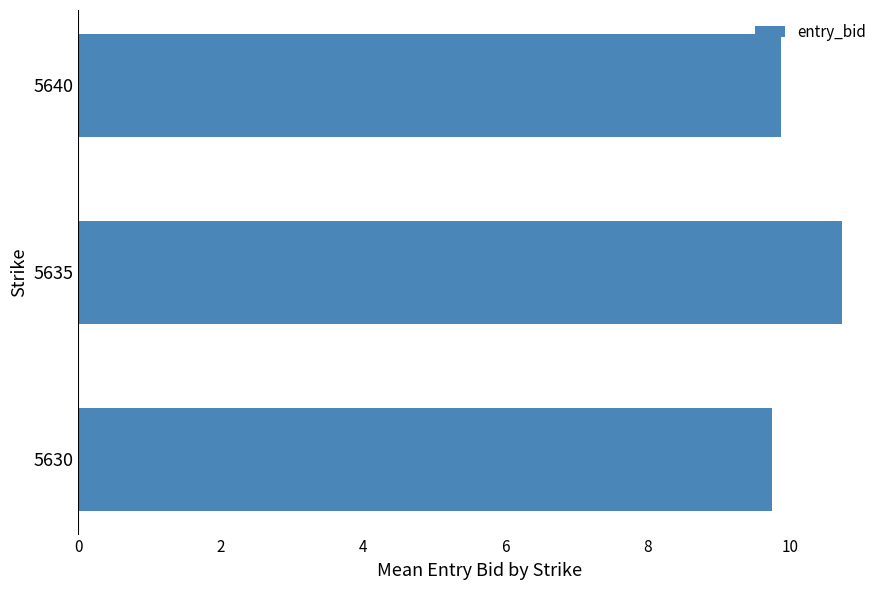

The value at 5635 is 17.8. True or false?

False